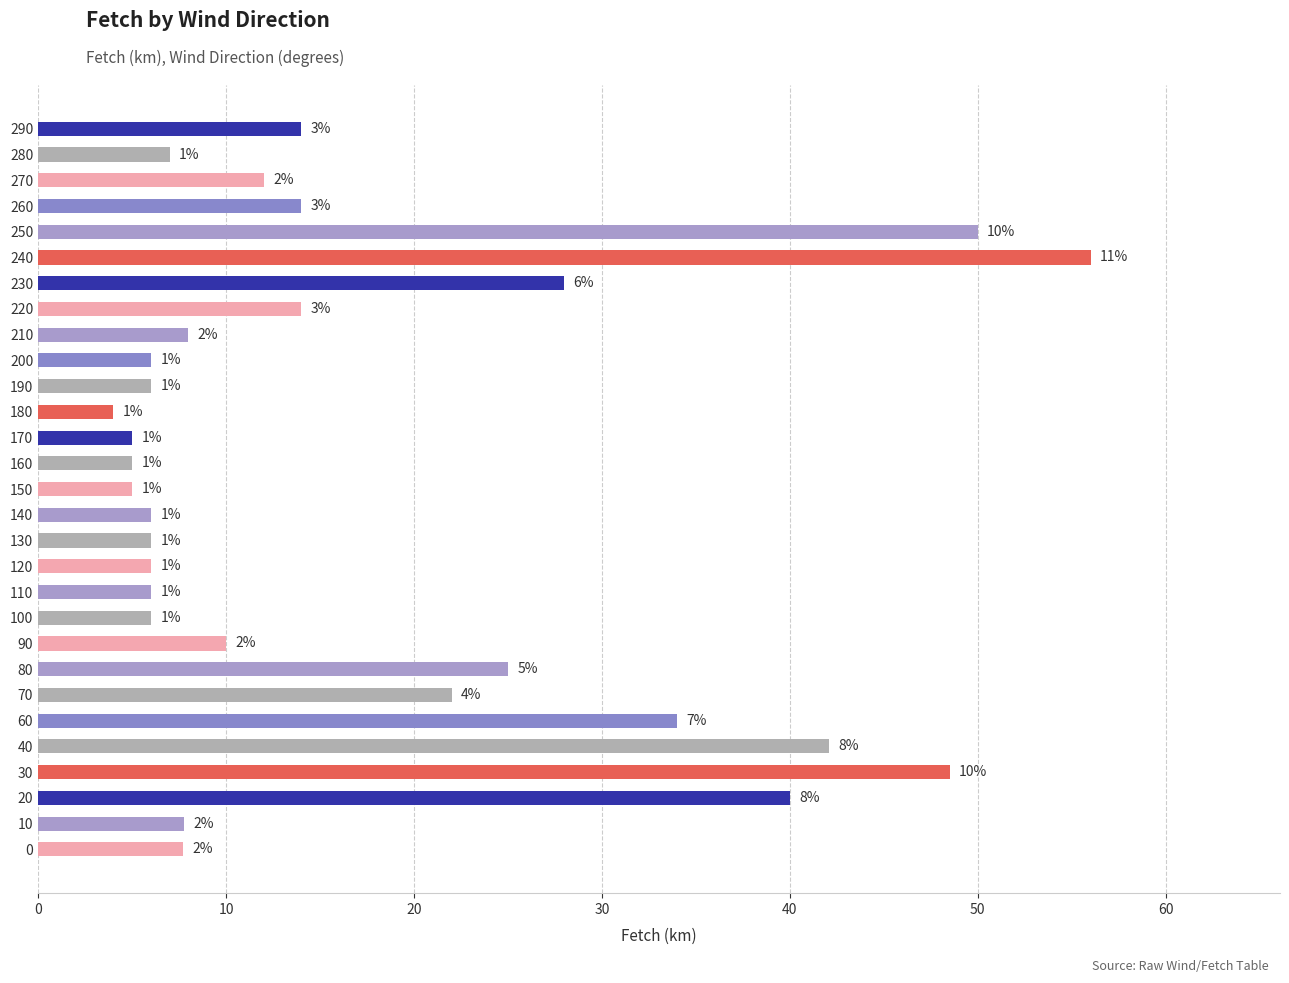

What is the smallest value displayed?

4.0